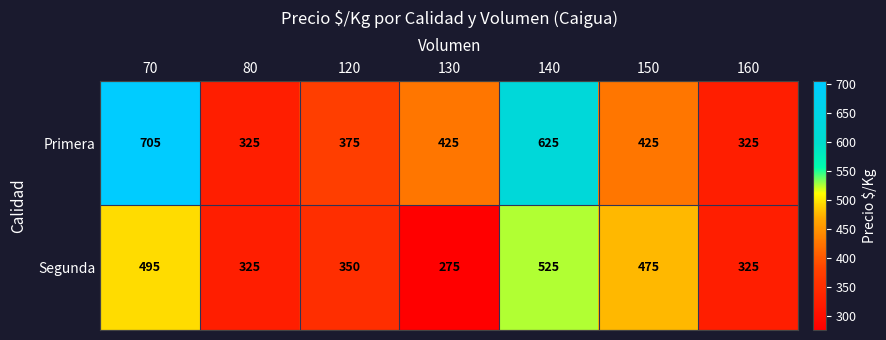

List the series in order of their peak value, highest first.

Primera, Segunda